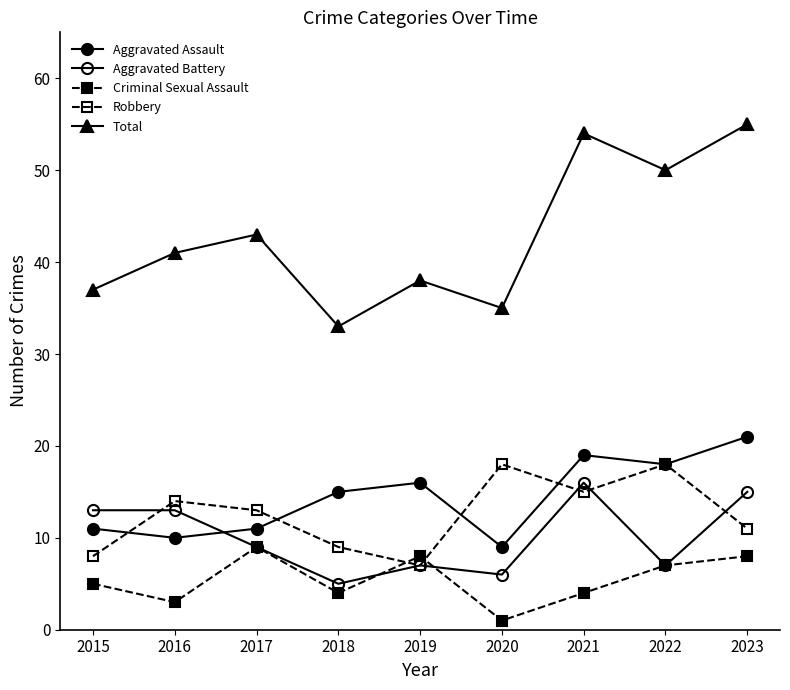

Is this an area chart (filled region under the line)?

No